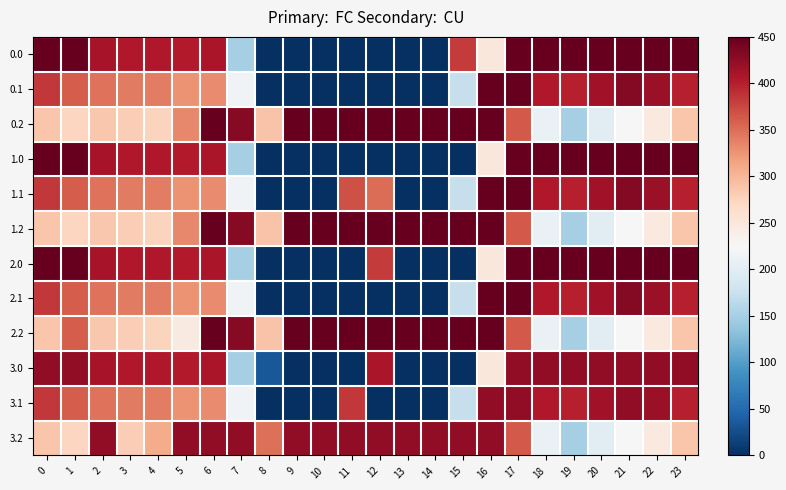

Which has a higher value, 9 or 5?

5